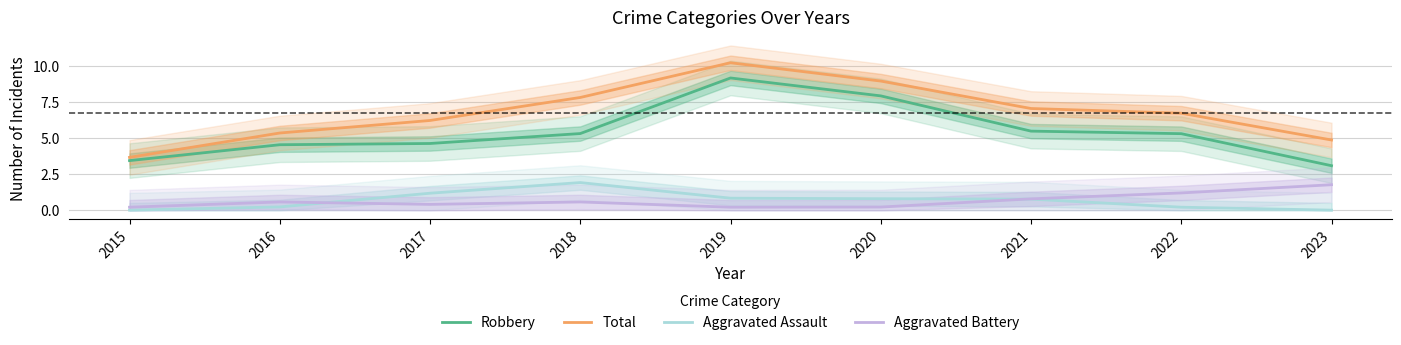

What is the sum of the Aggravated Assault values at 2016 and 2021?

1.0